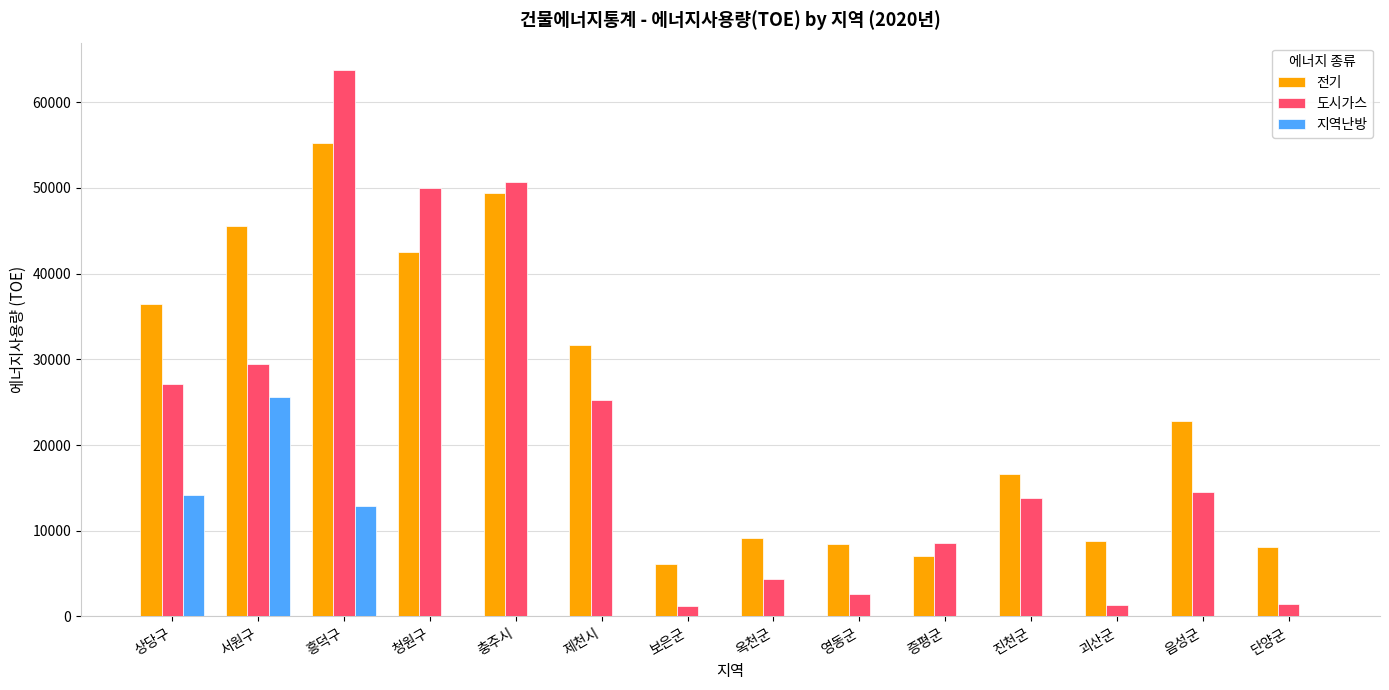

At which label is 전기 closest to 30695?

제천시